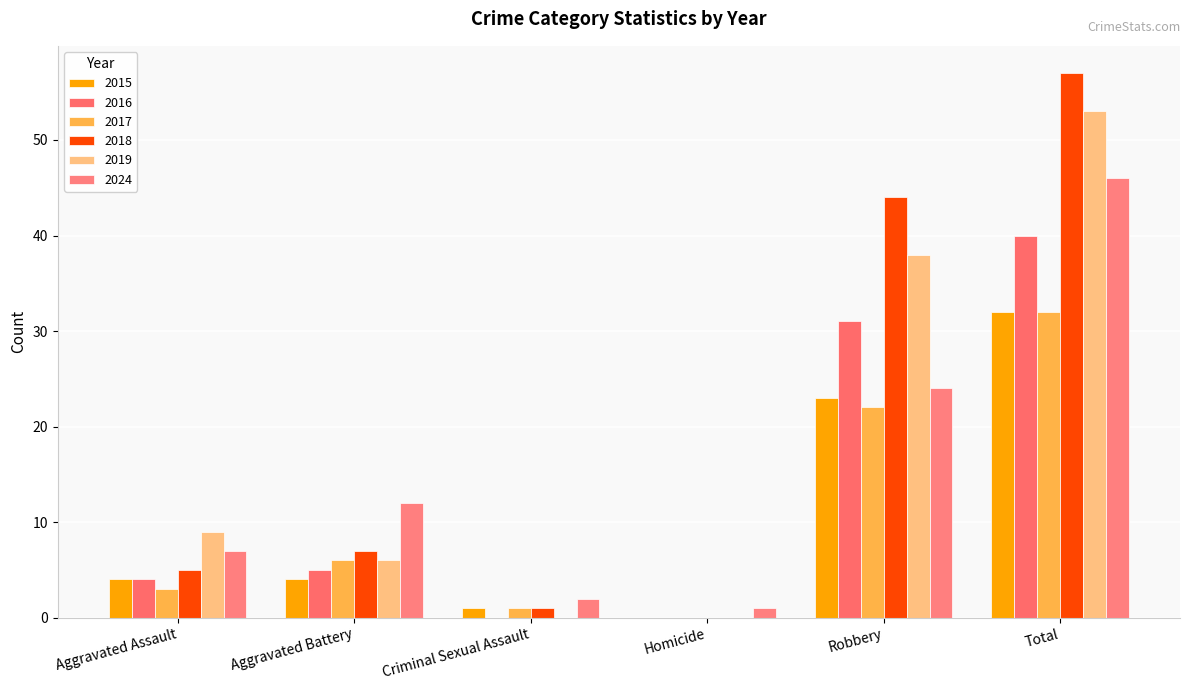

Are the bars horizontal?

No